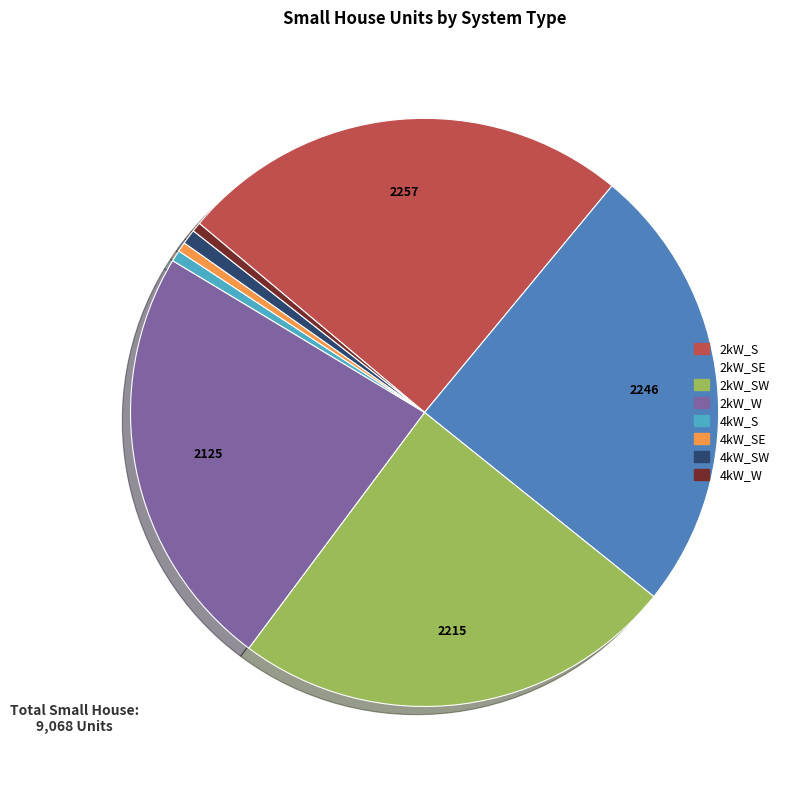

Is there any slice that represents more than half of the pie?

No